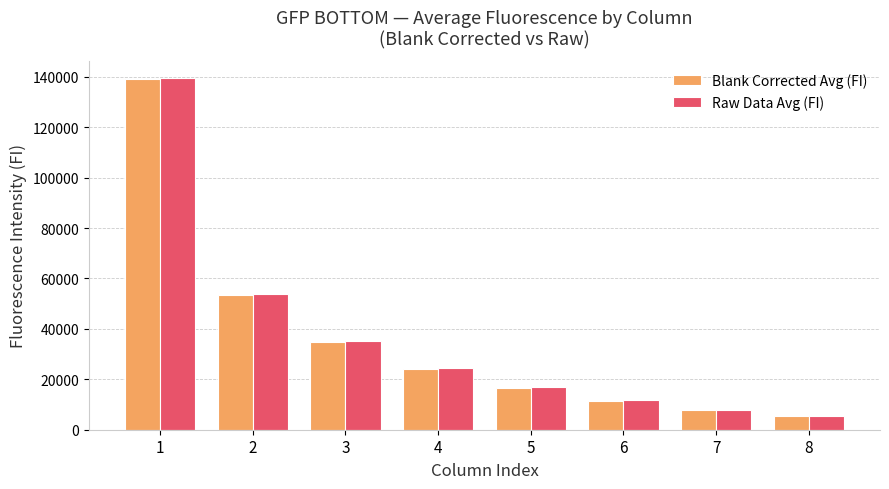

List the labels in order of Raw Data Avg (FI) value, smallest first.

8, 7, 6, 5, 4, 3, 2, 1